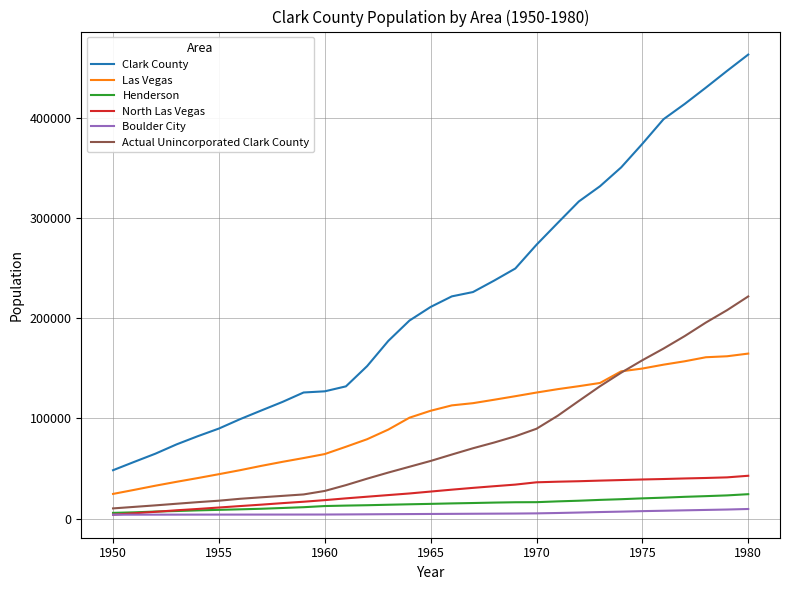

True or false: Clark County has more than 1 points higher than both neighbors.

False